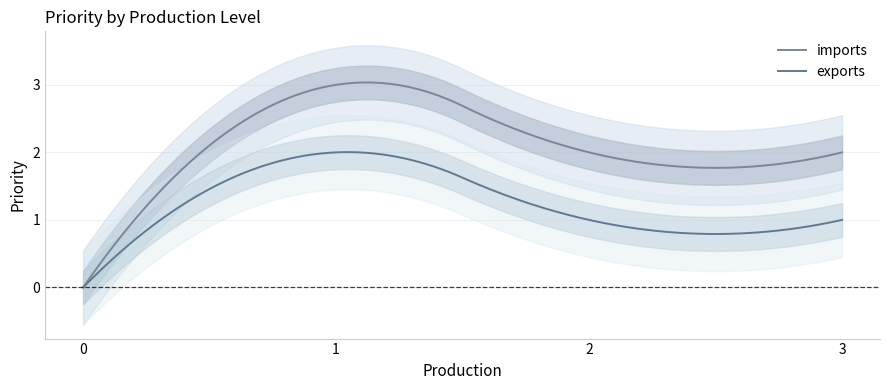

What is the total value across all series at 3?

3